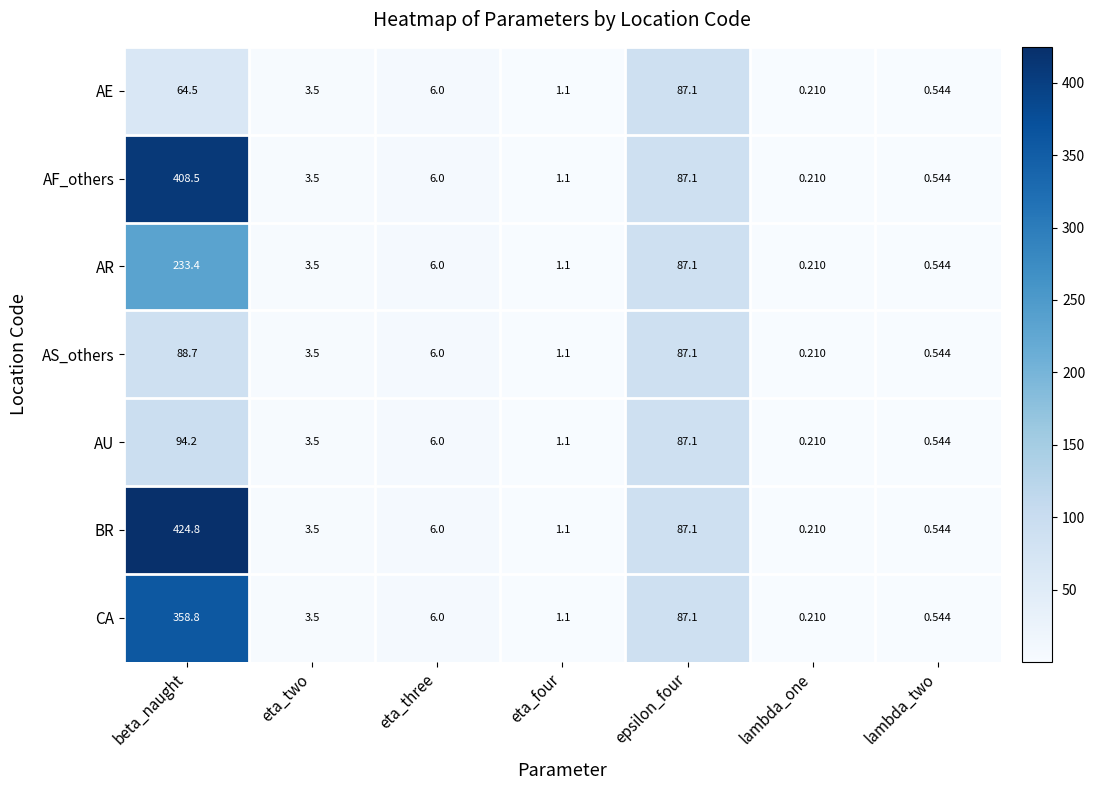

At which category is the sum across all series the highest?

beta_naught